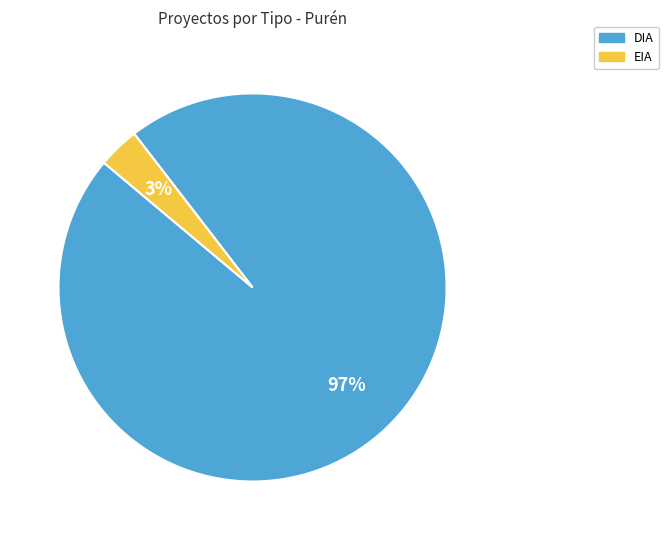

Is there a majority slice in this chart?

Yes